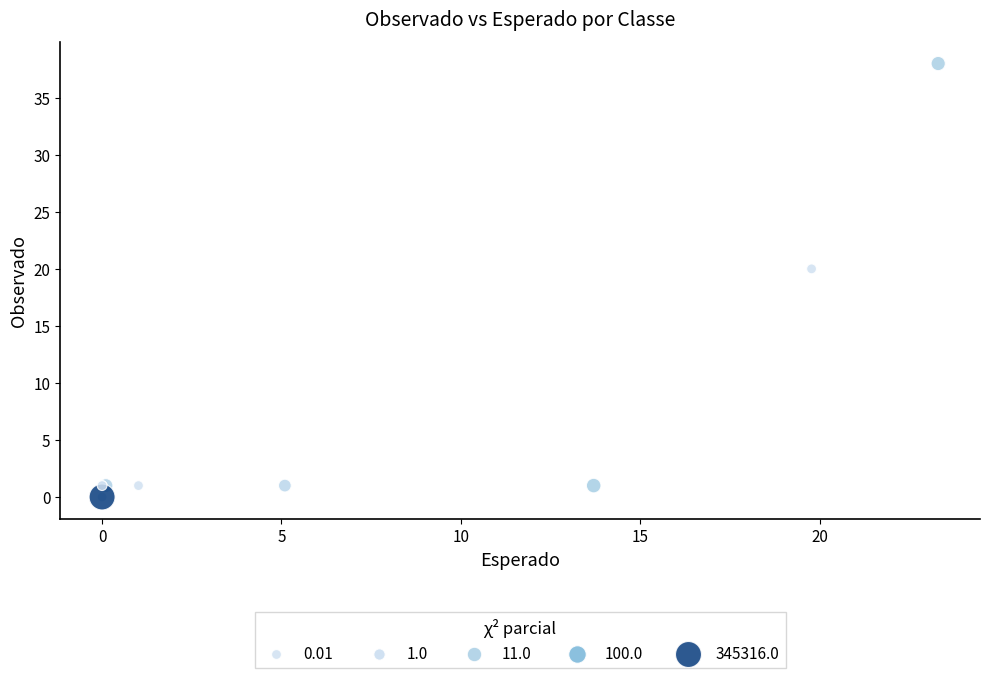

What Y value in the scatter plot is closest to 19?

20